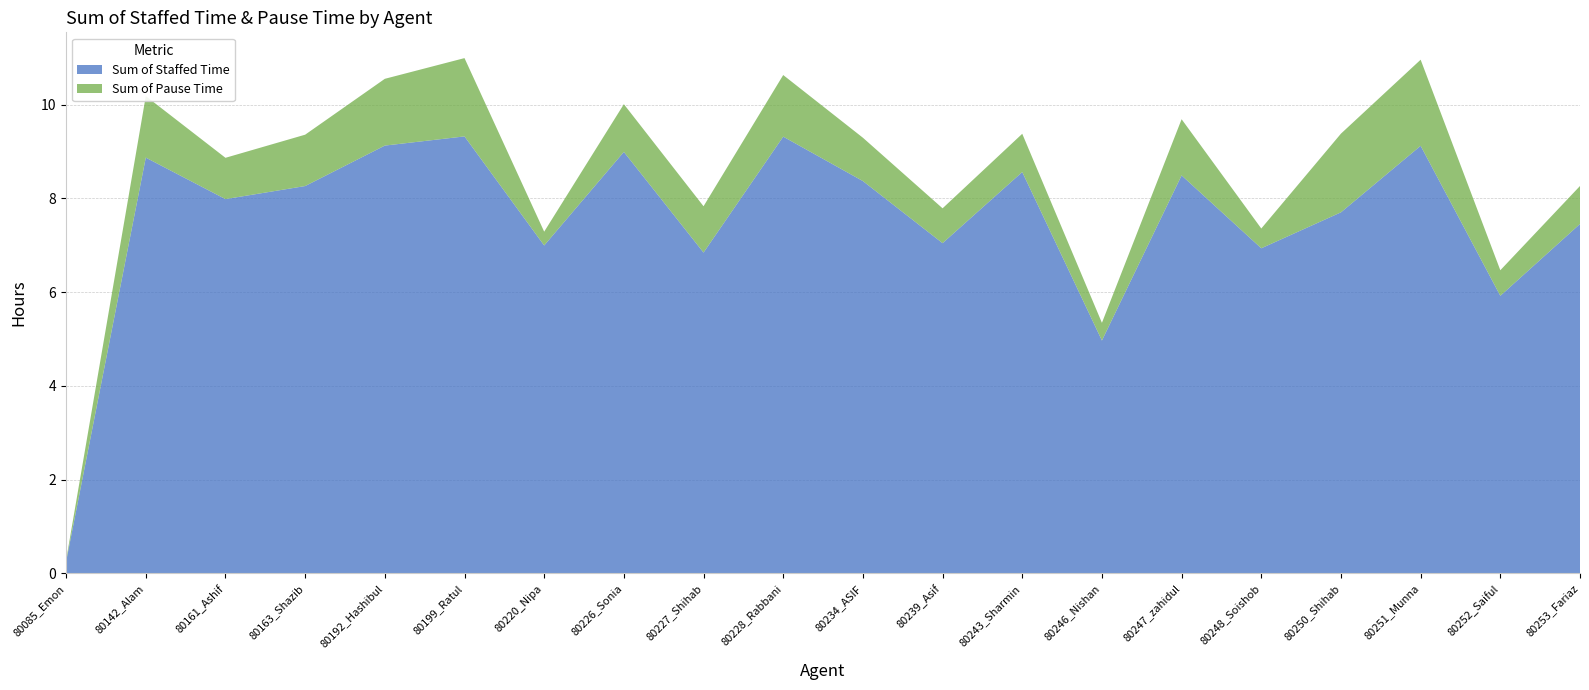

Reading right to left, list all the values displayed in this chart.

Sum of Staffed Time: 7.5	5.9	9.1	7.7	6.9	8.5	5.0	8.6	7.0	8.4	9.3	6.8	9.0	7.0	9.3	9.1	8.3	8.0	8.9	0.3
Sum of Pause Time: 0.8	0.5	1.8	1.7	0.4	1.2	0.4	0.8	0.7	0.9	1.3	1.0	1.0	0.3	1.7	1.4	1.1	0.9	1.3	0.0